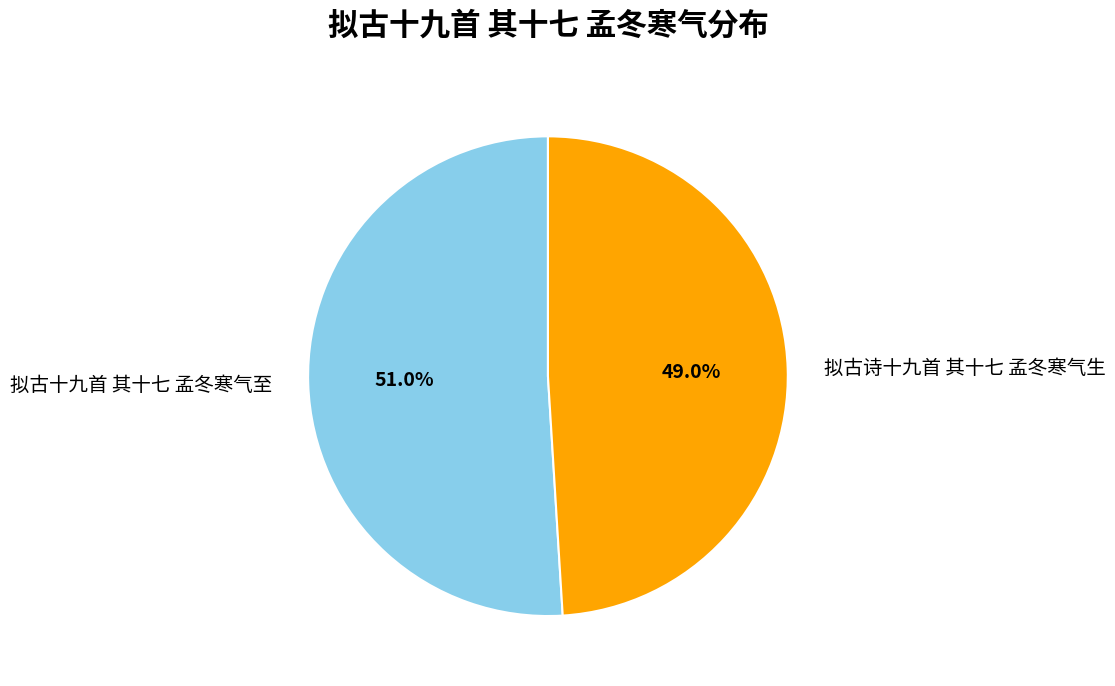

Is it true that 拟古十九首 其十七 孟冬寒气至 is 51% of the pie?

True